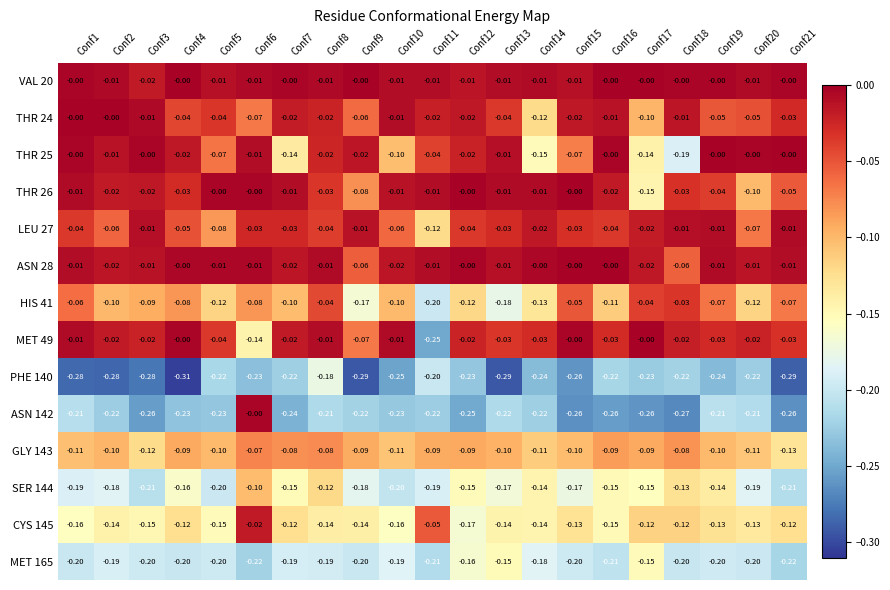

Is the value of HIS 41 at Conf15 greater than the value of ASN 142 at Conf15?

Yes